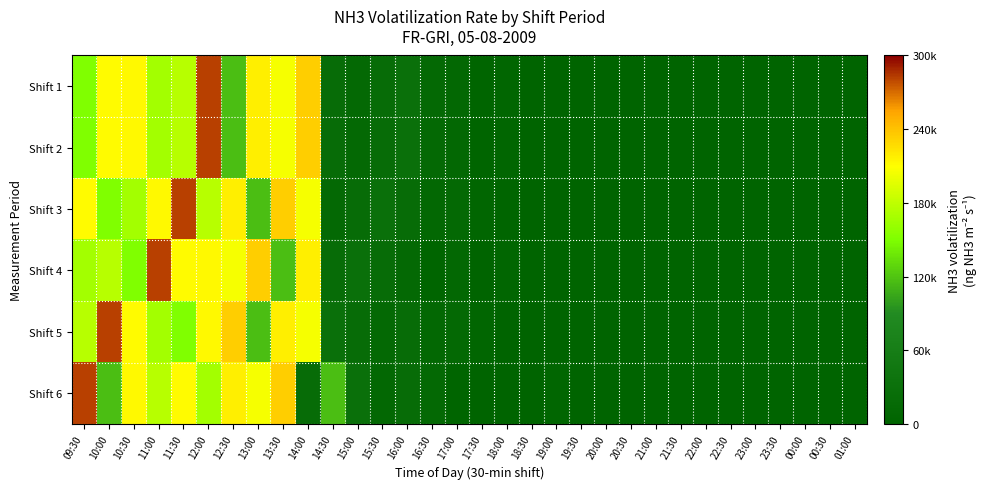

Reading left to right, list all the values displayed in this chart.

Shift 1: 09:30=0.5	10:00=0.7	10:30=0.7	11:00=0.6	11:30=0.6	12:00=0.9	12:30=0.4	13:00=0.7	13:30=0.7	14:00=0.8	14:30=0.1	15:00=0.0	15:30=0.1	16:00=0.1	16:30=0.0	17:00=0.0	17:30=0.0	18:00=0.0	18:30=0.0	19:00=0.0	19:30=0.0	20:00=0.0	20:30=0.0	21:00=0.0	21:30=0.0	22:00=0.0	22:30=0.0	23:00=0.0	23:30=0.0	00:00=0.0	00:30=0.0	01:00=0.0
Shift 2: 09:30=0.5	10:00=0.7	10:30=0.7	11:00=0.6	11:30=0.6	12:00=0.9	12:30=0.4	13:00=0.7	13:30=0.7	14:00=0.8	14:30=0.1	15:00=0.0	15:30=0.1	16:00=0.1	16:30=0.0	17:00=0.0	17:30=0.0	18:00=0.0	18:30=0.0	19:00=0.0	19:30=0.0	20:00=0.0	20:30=0.0	21:00=0.0	21:30=0.0	22:00=0.0	22:30=0.0	23:00=0.0	23:30=0.0	00:00=0.0	00:30=0.0	01:00=0.0
Shift 3: 09:30=0.7	10:00=0.5	10:30=0.6	11:00=0.7	11:30=0.9	12:00=0.6	12:30=0.7	13:00=0.4	13:30=0.8	14:00=0.7	14:30=0.0	15:00=0.1	15:30=0.1	16:00=0.1	16:30=0.0	17:00=0.0	17:30=0.0	18:00=0.0	18:30=0.0	19:00=0.0	19:30=0.0	20:00=0.0	20:30=0.0	21:00=0.0	21:30=0.0	22:00=0.0	22:30=0.0	23:00=0.0	23:30=0.0	00:00=0.0	00:30=0.0	01:00=0.0
Shift 4: 09:30=0.6	10:00=0.6	10:30=0.5	11:00=0.9	11:30=0.7	12:00=0.7	12:30=0.7	13:00=0.8	13:30=0.4	14:00=0.7	14:30=0.1	15:00=0.1	15:30=0.1	16:00=0.0	16:30=0.0	17:00=0.0	17:30=0.0	18:00=0.0	18:30=0.0	19:00=0.0	19:30=0.0	20:00=0.0	20:30=0.0	21:00=0.0	21:30=0.0	22:00=0.0	22:30=0.0	23:00=0.0	23:30=0.0	00:00=0.0	00:30=0.0	01:00=0.0
Shift 5: 09:30=0.6	10:00=0.9	10:30=0.7	11:00=0.6	11:30=0.5	12:00=0.7	12:30=0.8	13:00=0.4	13:30=0.7	14:00=0.7	14:30=0.1	15:00=0.1	15:30=0.0	16:00=0.1	16:30=0.0	17:00=0.0	17:30=0.0	18:00=0.0	18:30=0.0	19:00=0.0	19:30=0.0	20:00=0.0	20:30=0.0	21:00=0.0	21:30=0.0	22:00=0.0	22:30=0.0	23:00=0.0	23:30=0.0	00:00=0.0	00:30=0.0	01:00=0.0
Shift 6: 09:30=0.9	10:00=0.4	10:30=0.7	11:00=0.6	11:30=0.7	12:00=0.6	12:30=0.7	13:00=0.7	13:30=0.8	14:00=0.1	14:30=0.4	15:00=0.1	15:30=0.0	16:00=0.1	16:30=0.0	17:00=0.0	17:30=0.0	18:00=0.0	18:30=0.0	19:00=0.0	19:30=0.0	20:00=0.0	20:30=0.0	21:00=0.0	21:30=0.0	22:00=0.0	22:30=0.0	23:00=0.0	23:30=0.0	00:00=0.0	00:30=0.0	01:00=0.0